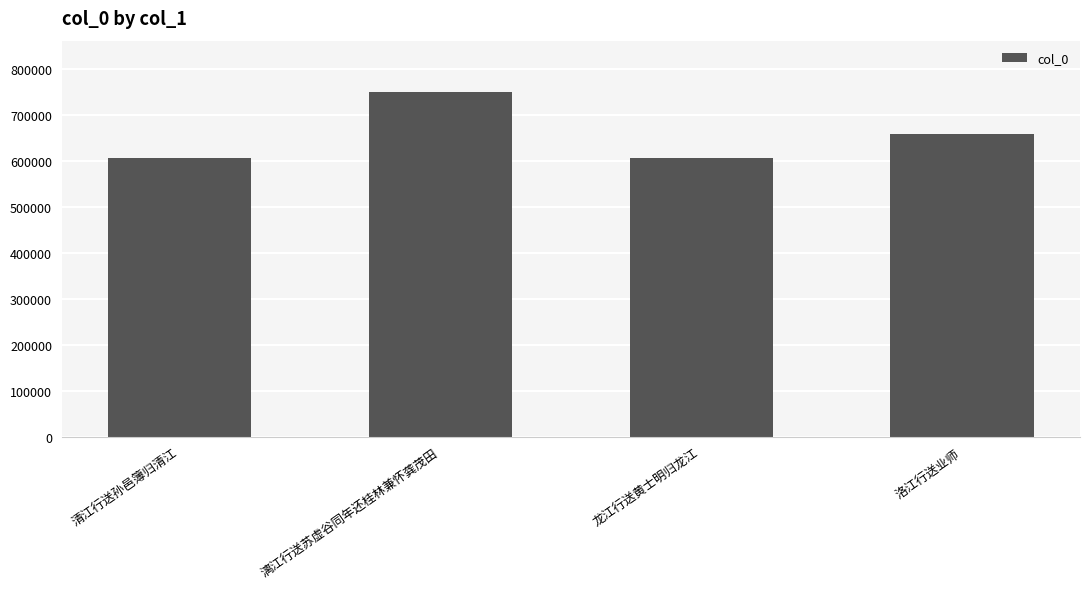

What is the change in value from 龙江行送黄士明归龙江 to 洛江行送业师?

+53514